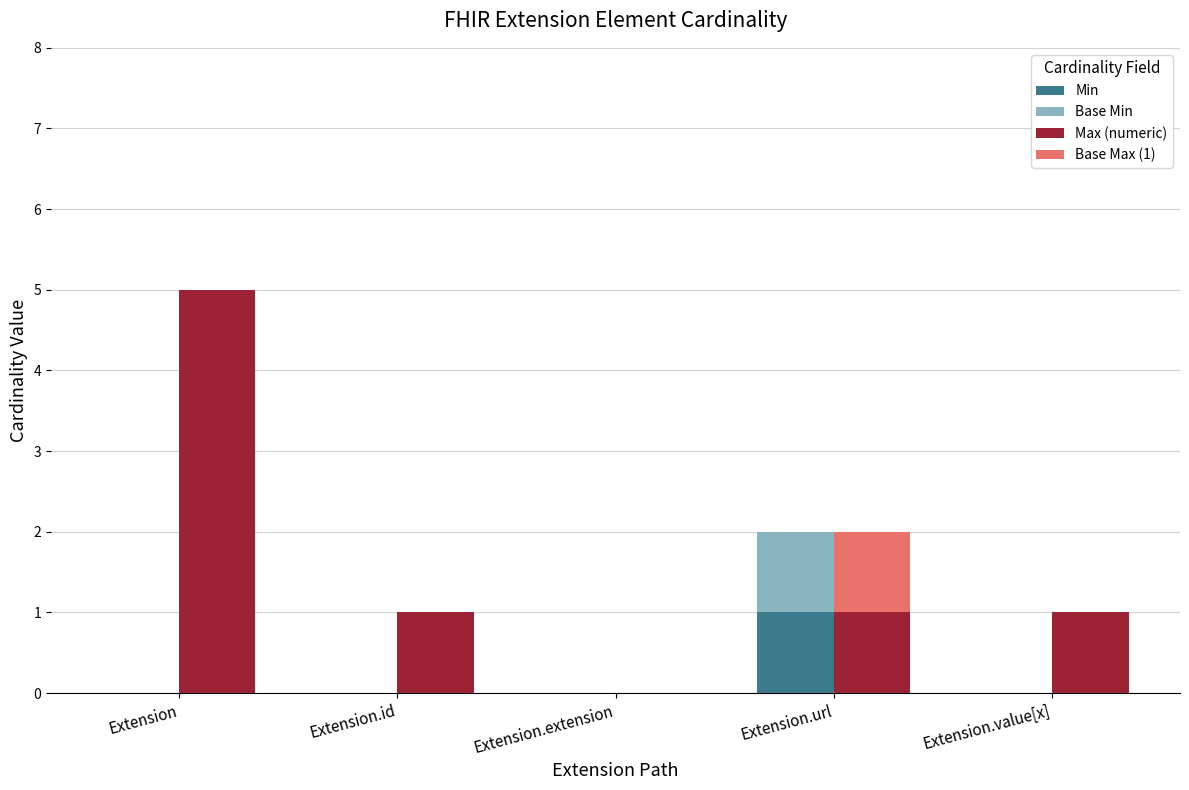

Reading left to right, extract all data points from this chart.

Min: Extension=0	Extension.id=0	Extension.extension=0	Extension.url=1	Extension.value[x]=0
Base Min: Extension=0	Extension.id=0	Extension.extension=0	Extension.url=1	Extension.value[x]=0
Max (numeric): Extension=5	Extension.id=1	Extension.extension=0	Extension.url=1	Extension.value[x]=1
Base Max (1): Extension=0	Extension.id=0	Extension.extension=0	Extension.url=1	Extension.value[x]=0